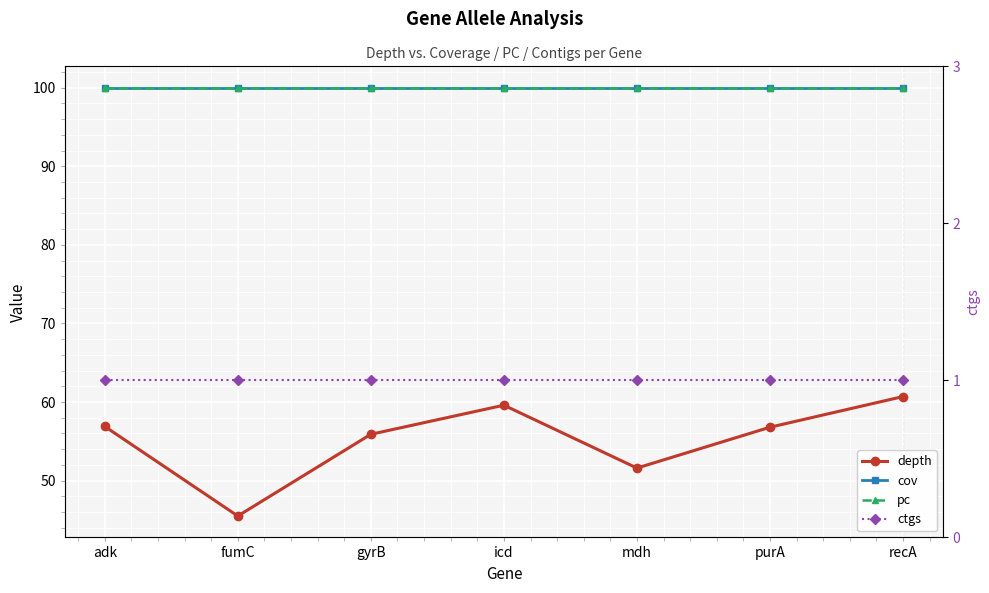

Count the number of data series in this chart.

4